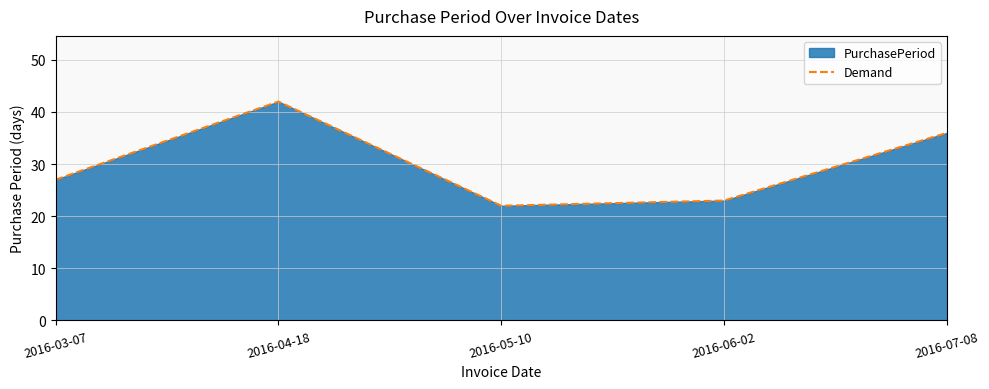

What is the change in value from 2016-04-18 to 2016-05-10?

-20